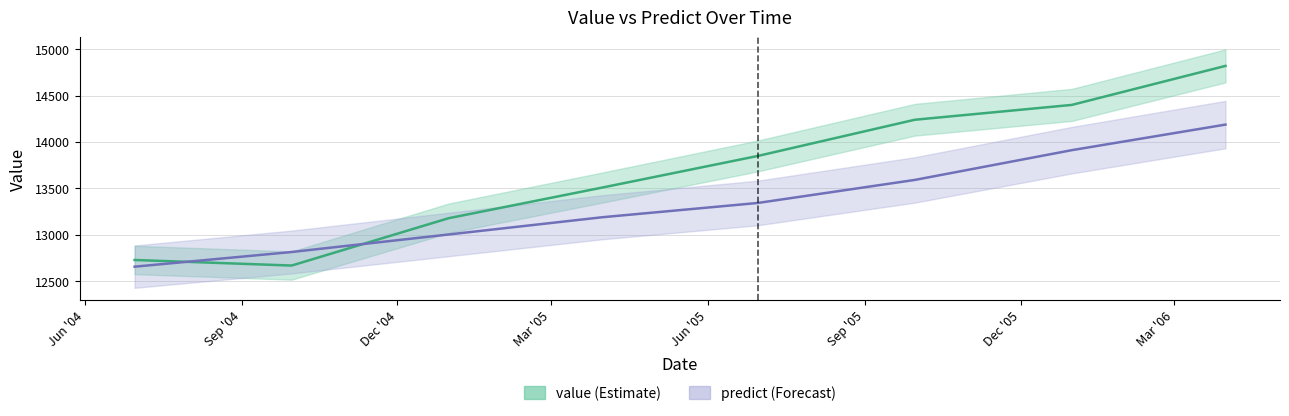

The predict series shows 5122.6 at 2004-06-30. True or false?

False